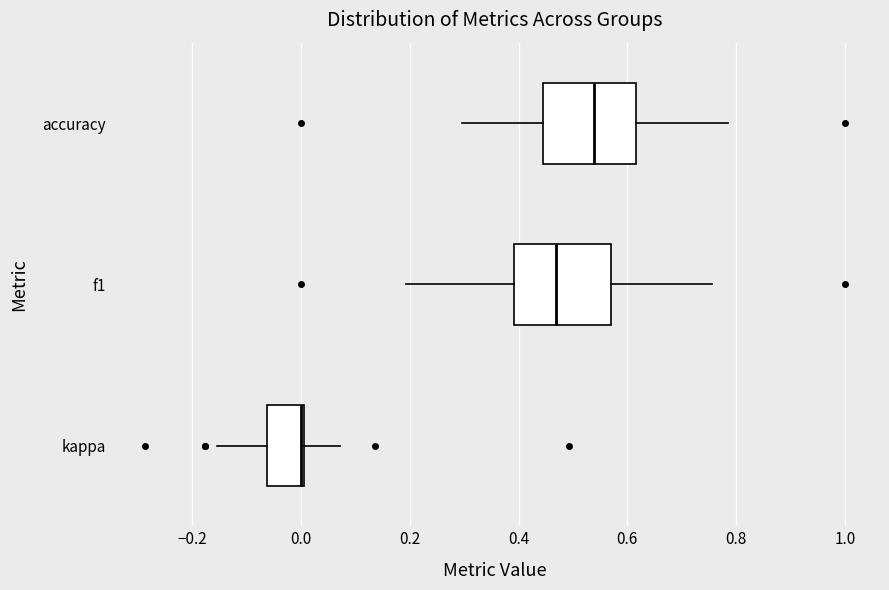

Reading bottom to top, read every box against the x-axis: the position of its median line, the range the box covers, and the ends of its whiskers. The values are not printed on the chart, so give them approximately, as read against the axis.

kappa: median 0.00 (just left of the box's right edge), box -0.06 to 0.00, whiskers -0.16 to 0.08
f1: median 0.46, box 0.40 to 0.56, whiskers 0.20 to 0.76
accuracy: median 0.54, box 0.44 to 0.62, whiskers 0.30 to 0.78